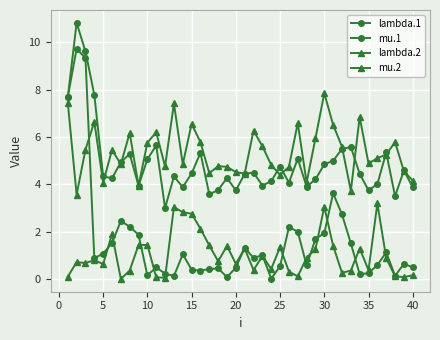

Which series has the widest spread of values?

mu.1